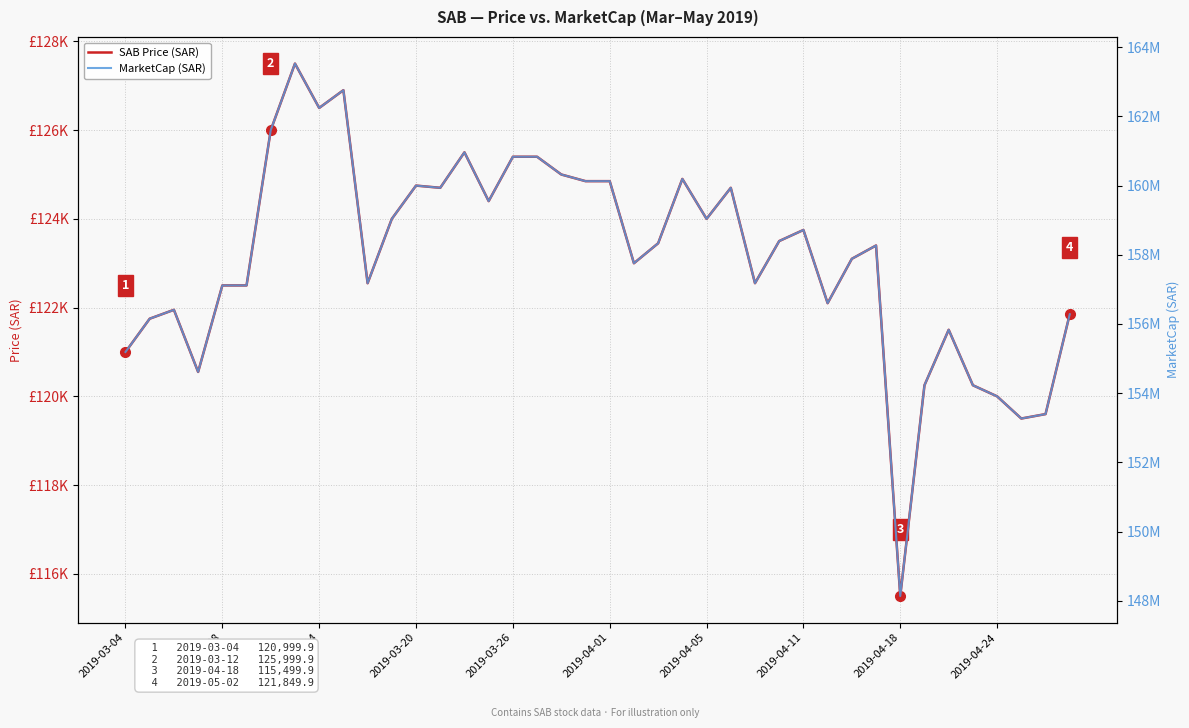

What is the approximate value of SAB Price (SAR) at 31?

123399.9